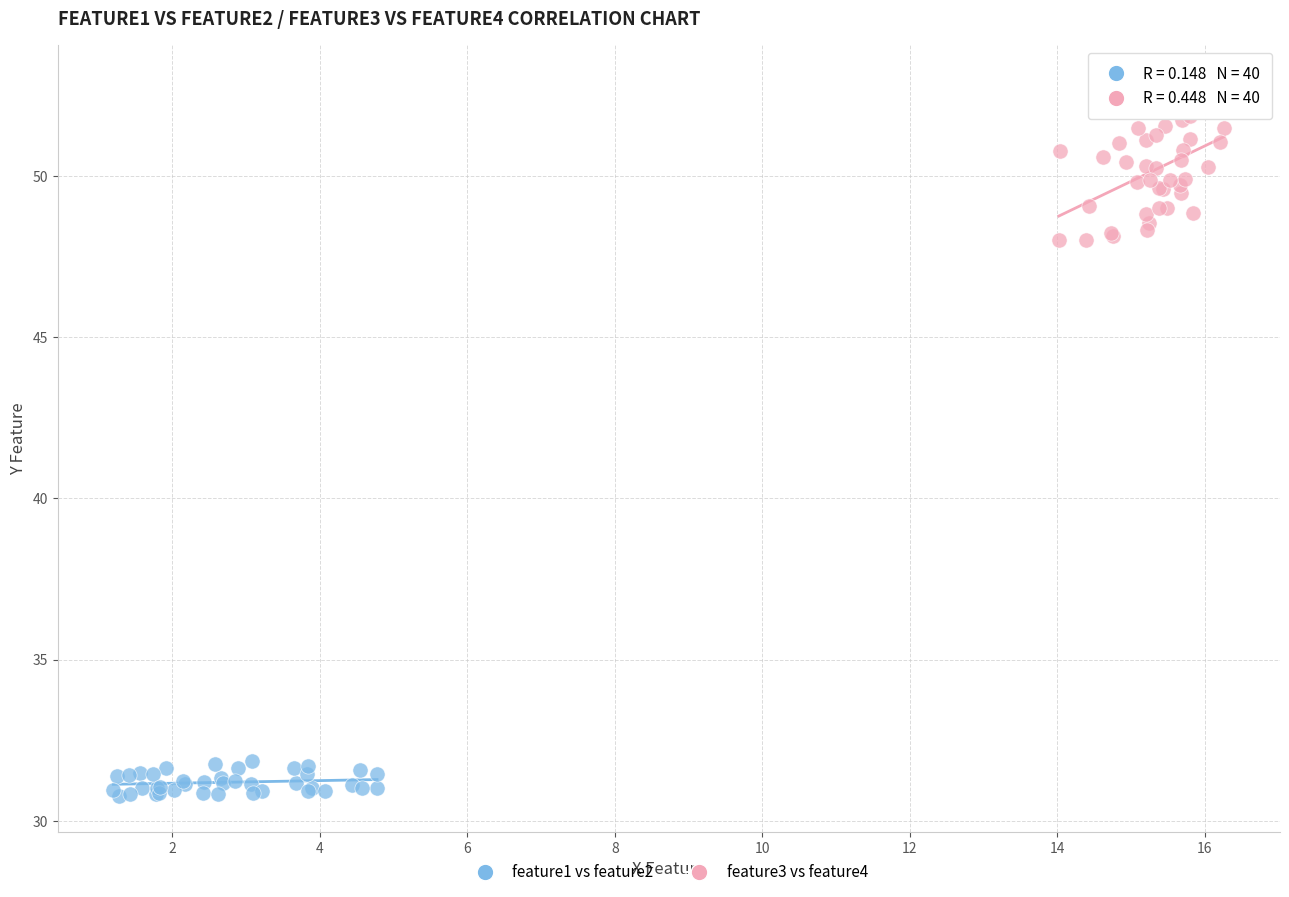

Which series contains the lowest Y value?

feature1 vs feature2